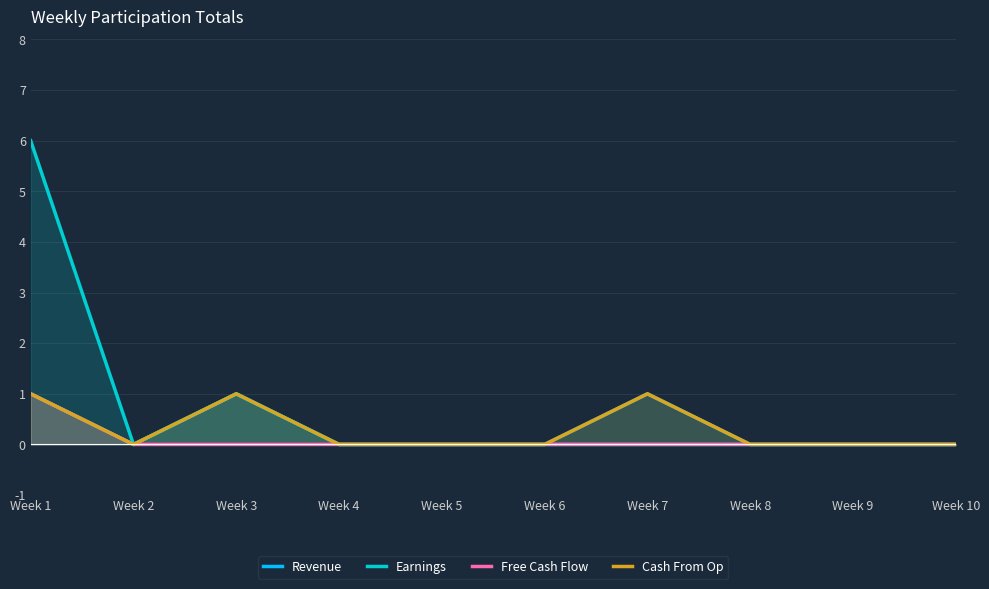

Reading left to right, extract all data points from this chart.

Revenue: Week 1=1	Week 2=0	Week 3=1	Week 4=0	Week 5=0	Week 6=0	Week 7=1	Week 8=0	Week 9=0	Week 10=0
Earnings: Week 1=6	Week 2=0	Week 3=1	Week 4=0	Week 5=0	Week 6=0	Week 7=0	Week 8=0	Week 9=0	Week 10=0
Free Cash Flow: Week 1=1	Week 2=0	Week 3=0	Week 4=0	Week 5=0	Week 6=0	Week 7=0	Week 8=0	Week 9=0	Week 10=0
Cash From Op: Week 1=1	Week 2=0	Week 3=1	Week 4=0	Week 5=0	Week 6=0	Week 7=1	Week 8=0	Week 9=0	Week 10=0